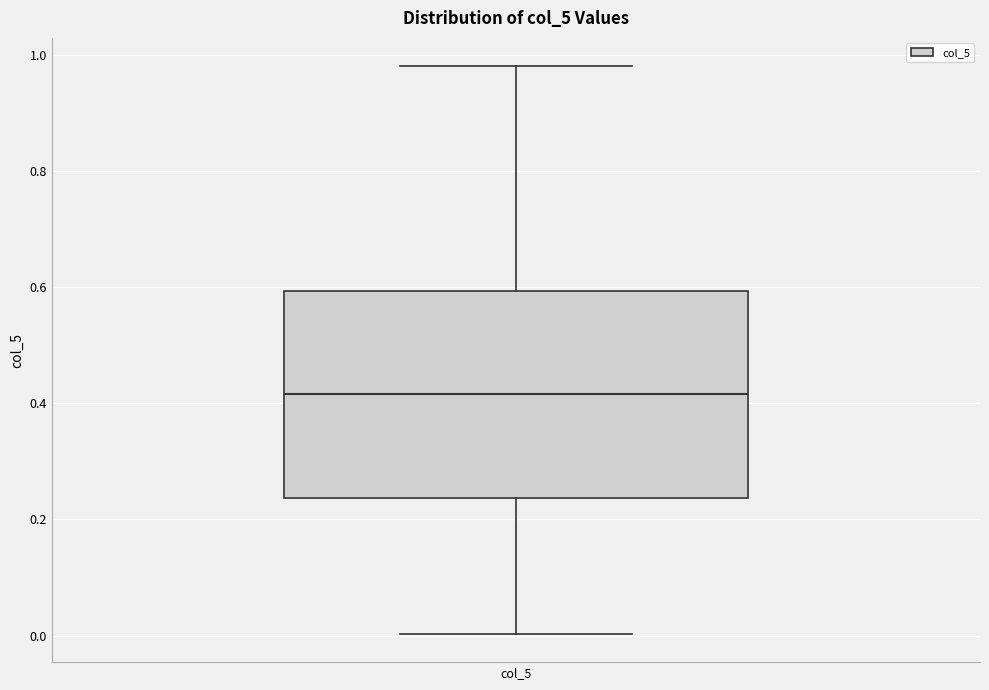

Where does the upper whisker of the box for col_5 end on the y-axis? The values are not printed on the chart, so give them approximately, as read against the axis.

0.98